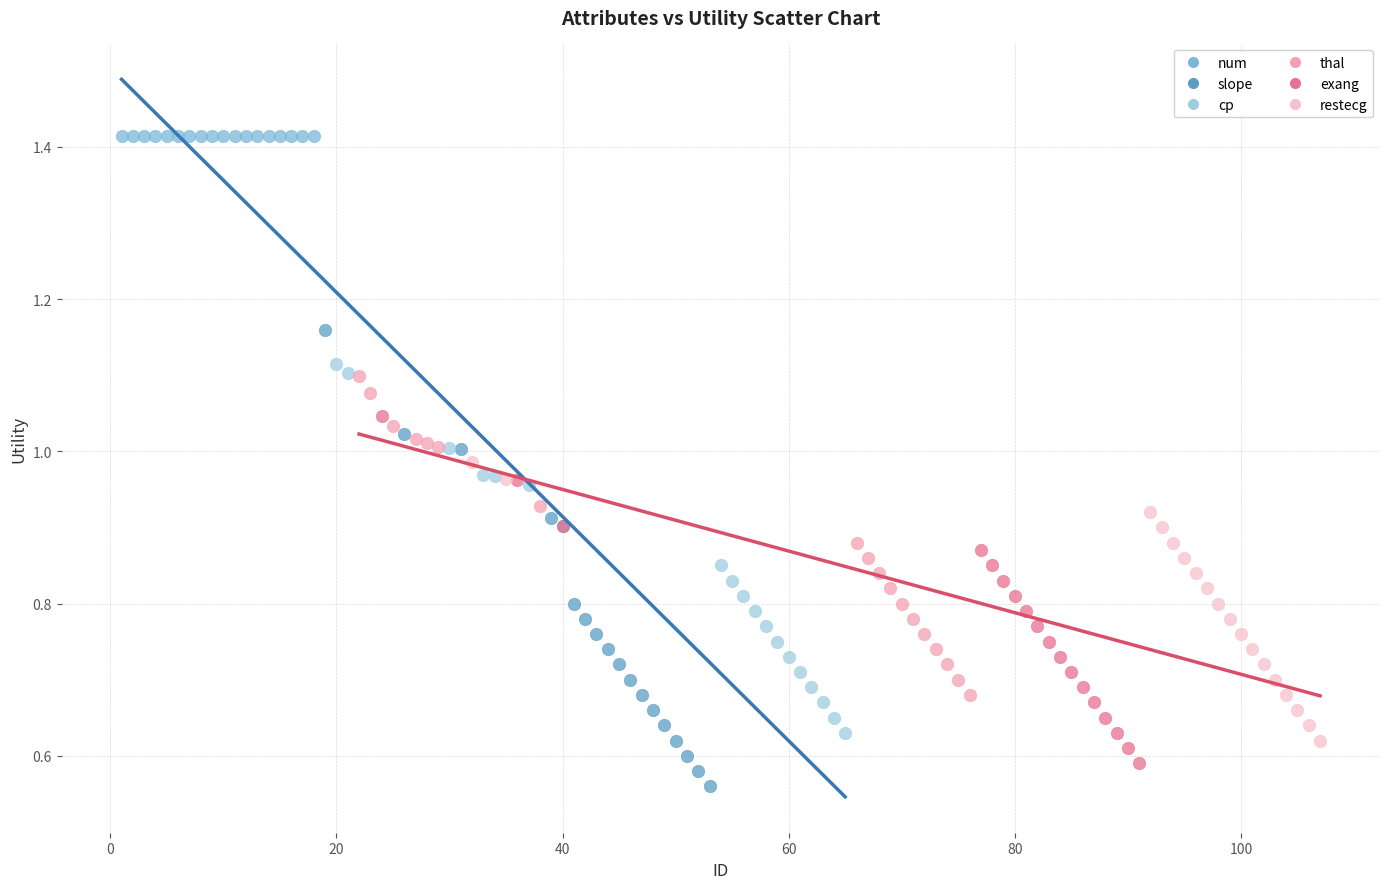

Which series contains the highest Y value?

num